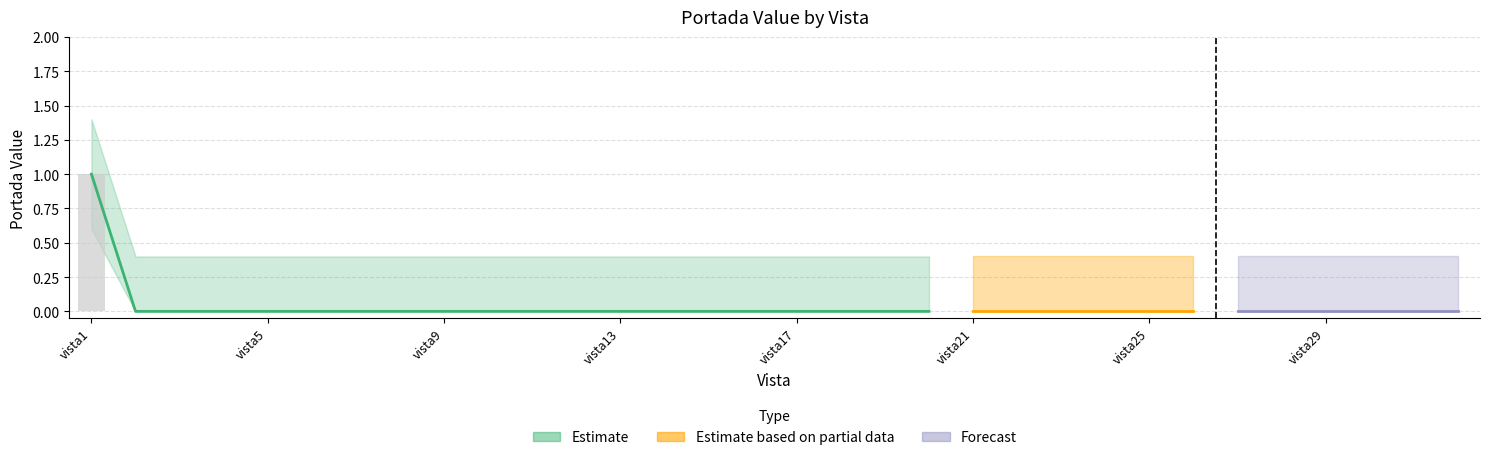

Reading right to left, transcribe all the data shown in this chart.

portada: 0.0	0.0	0.0	0.0	0.0	0.0	0.0	0.0	0.0	0.0	0.0	0.0	0.0	0.0	0.0	0.0	0.0	0.0	0.0	0.0	0.0	0.0	0.0	0.0	0.0	0.0	0.0	0.0	0.0	0.0	0.0	1.0
portada_upper: 0.4	0.4	0.4	0.4	0.4	0.4	0.4	0.4	0.4	0.4	0.4	0.4	0.4	0.4	0.4	0.4	0.4	0.4	0.4	0.4	0.4	0.4	0.4	0.4	0.4	0.4	0.4	0.4	0.4	0.4	0.4	1.4
portada_lower: 0.0	0.0	0.0	0.0	0.0	0.0	0.0	0.0	0.0	0.0	0.0	0.0	0.0	0.0	0.0	0.0	0.0	0.0	0.0	0.0	0.0	0.0	0.0	0.0	0.0	0.0	0.0	0.0	0.0	0.0	0.0	0.6